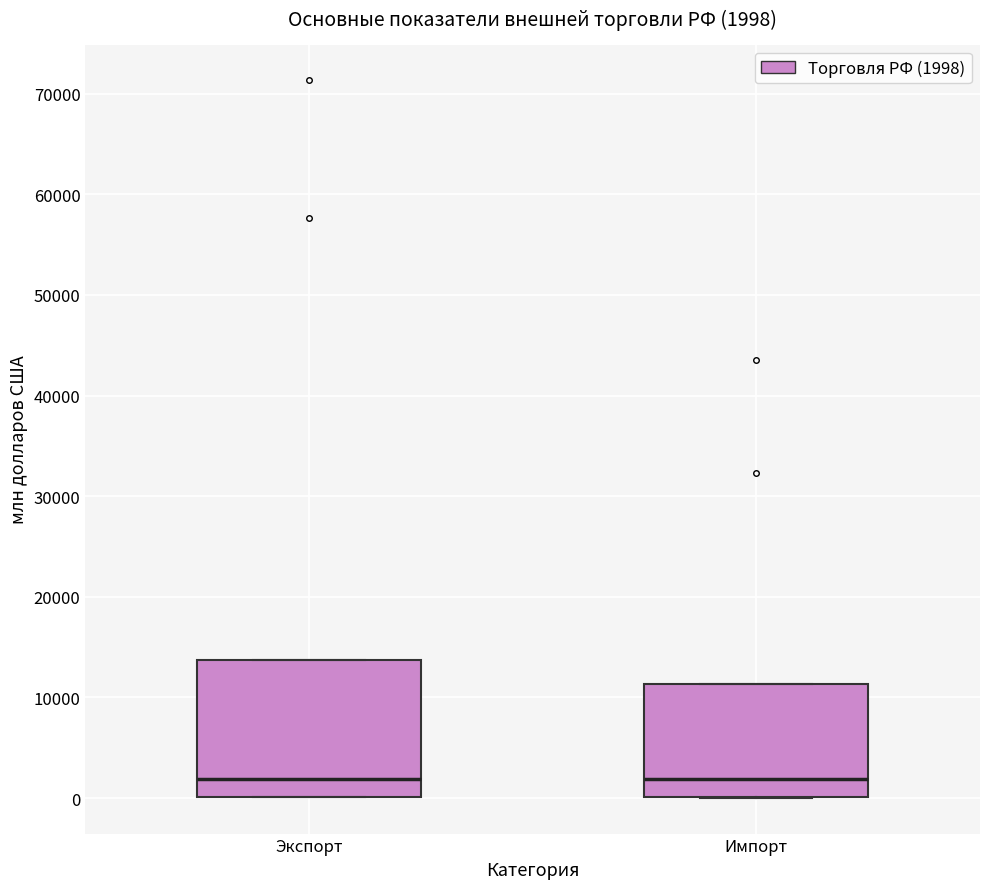

Comparing the boxes themselves (not the whiskers), which one is the tallest?

Экспорт